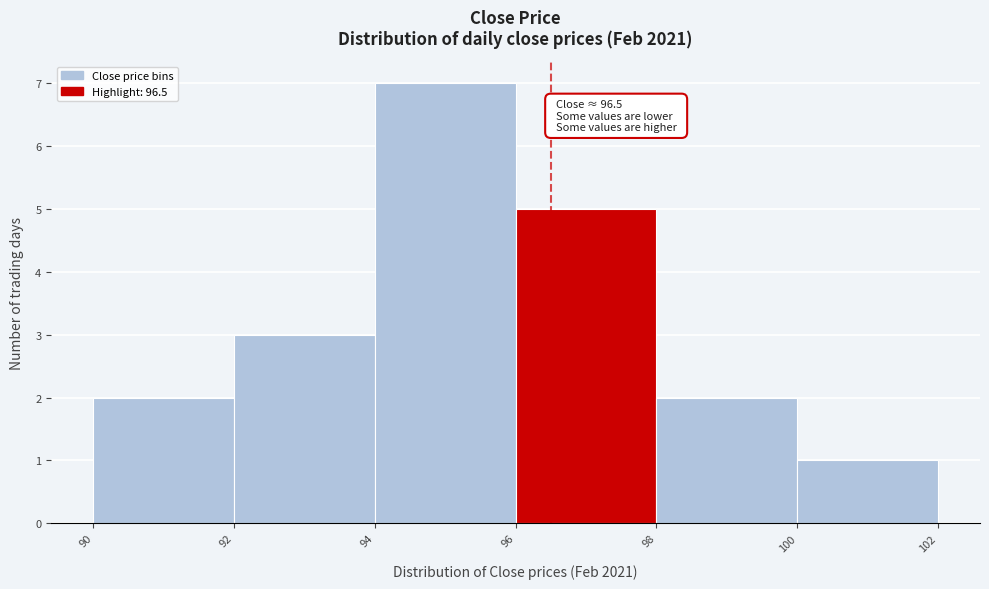

Which range on the x-axis has the tallest bar?

94 to 96